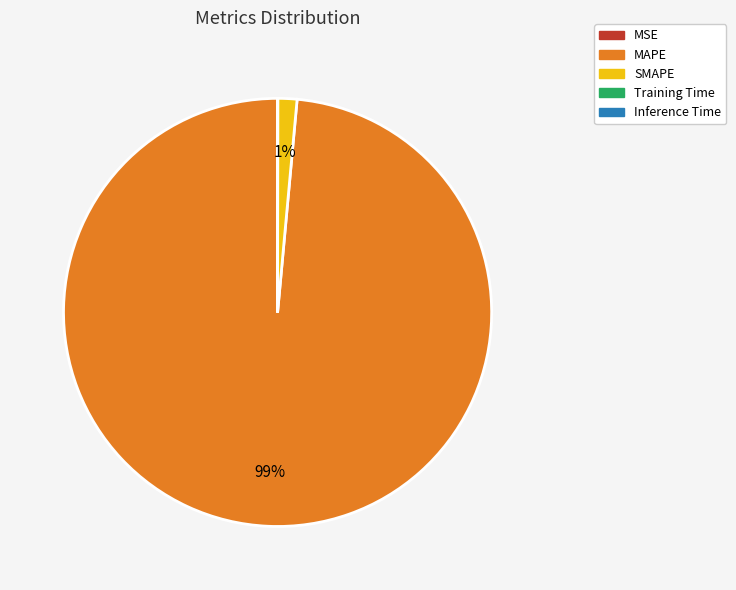

What is the largest slice in the pie chart?

MAPE